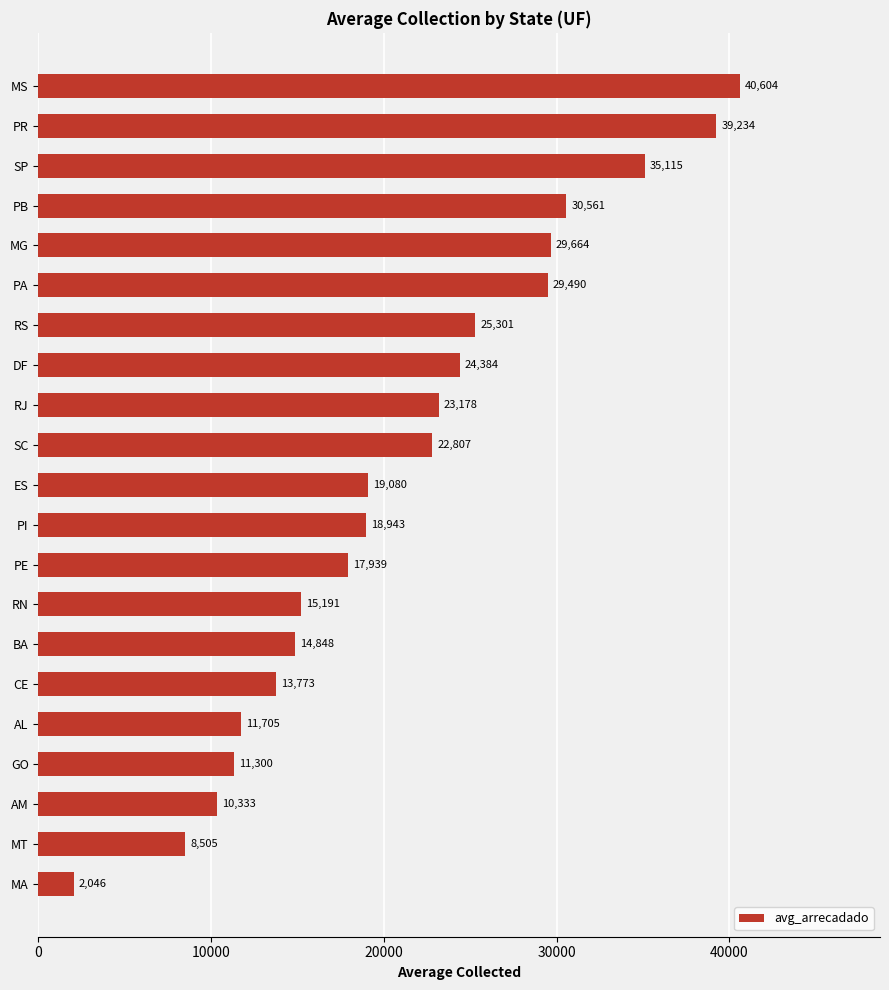

What is the minimum value shown in the chart?

2046.1